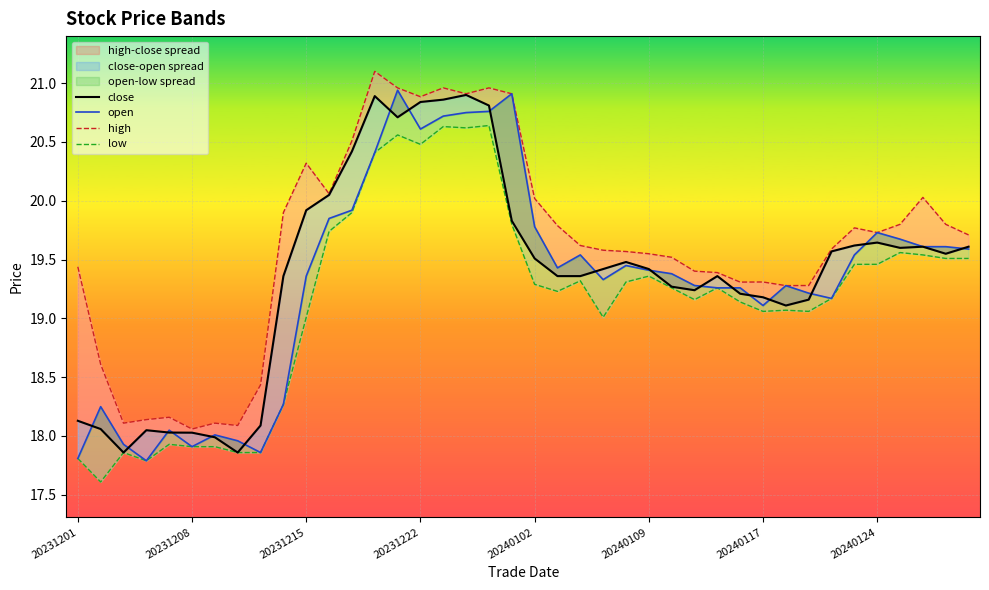

How many data points in low are less than 19?

10